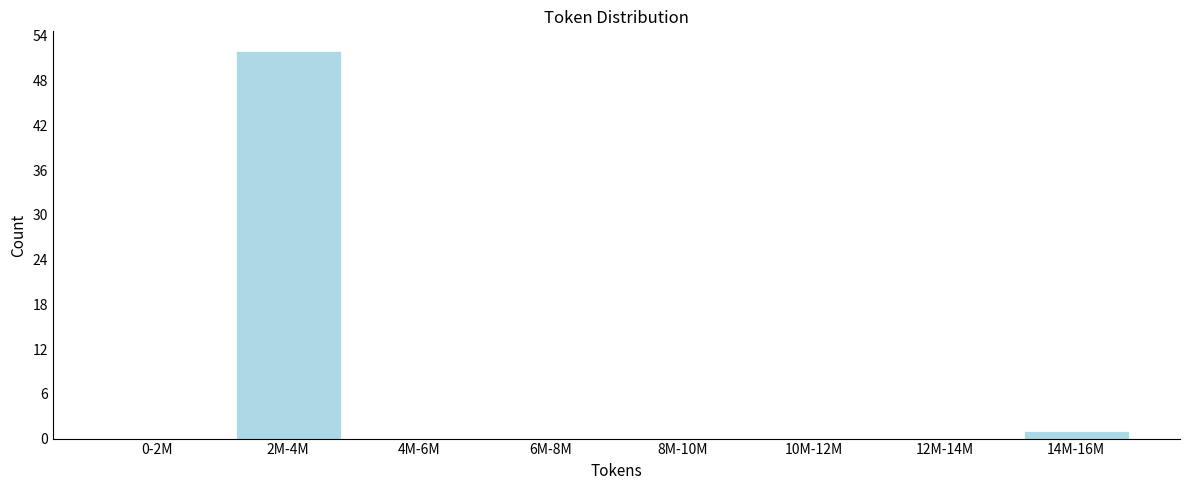

Reading left to right, extract all data points from this chart.

0-2M=0	2M-4M=52	4M-6M=0	6M-8M=0	8M-10M=0	10M-12M=0	12M-14M=0	14M-16M=1